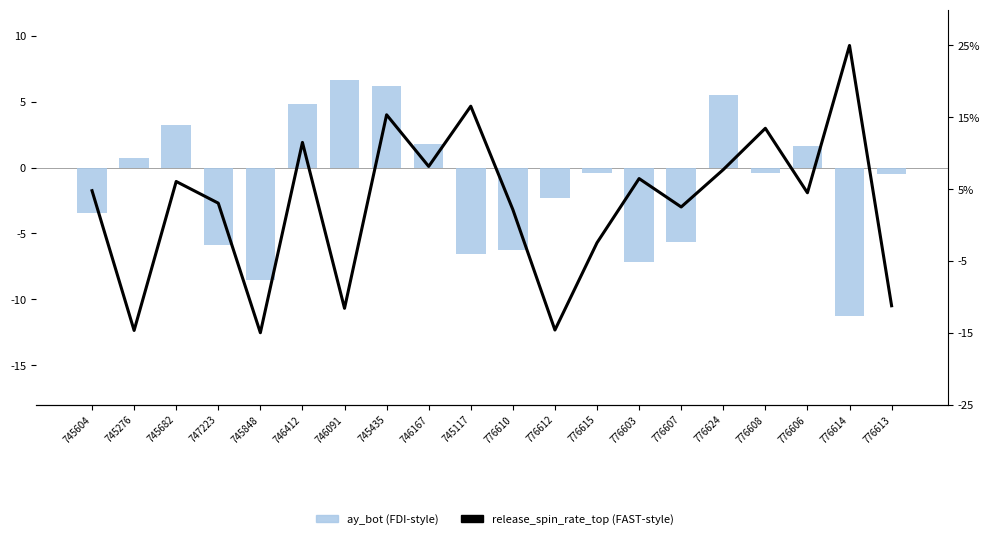

Rank the categories by ay_bot value from highest to lowest.

746091, 745435, 776624, 746412, 745682, 746167, 776606, 745276, 776615, 776608, 776613, 776612, 745604, 776607, 747223, 776610, 745117, 776603, 745848, 776614